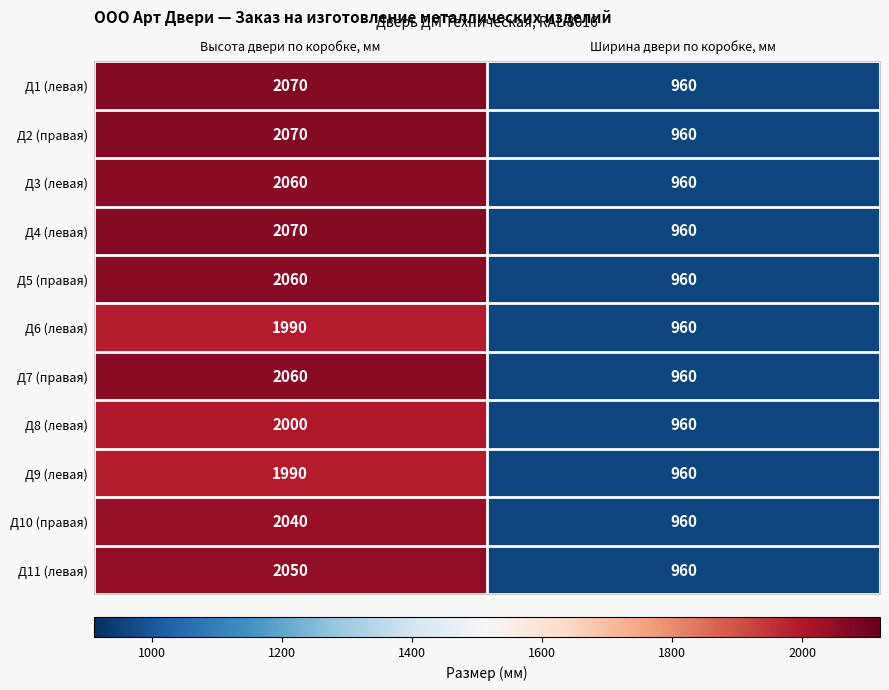

What is the approximate value of Д1 (левая) at Ширина двери по коробке, мм?

960